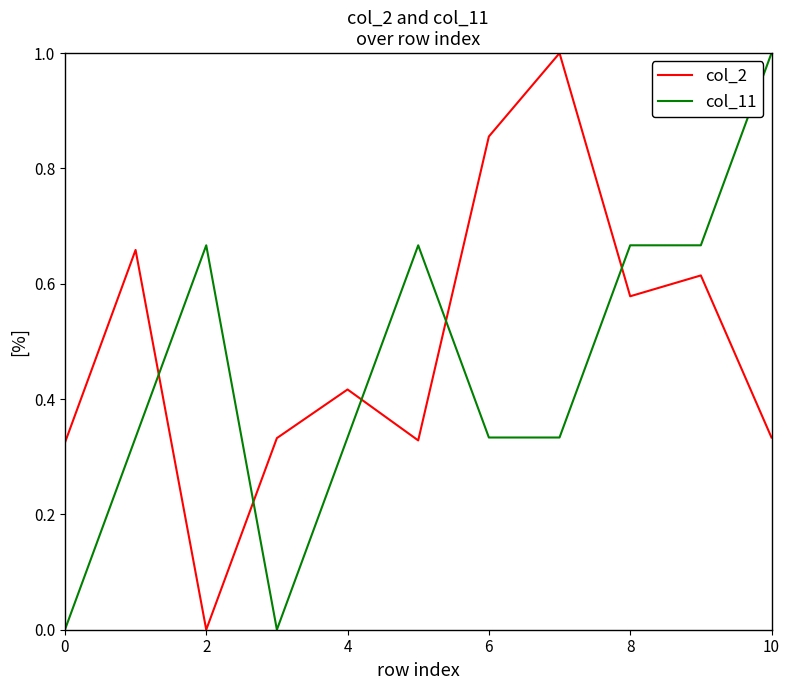

What is the difference between the maximum and minimum values in the col_11 series?

1.0